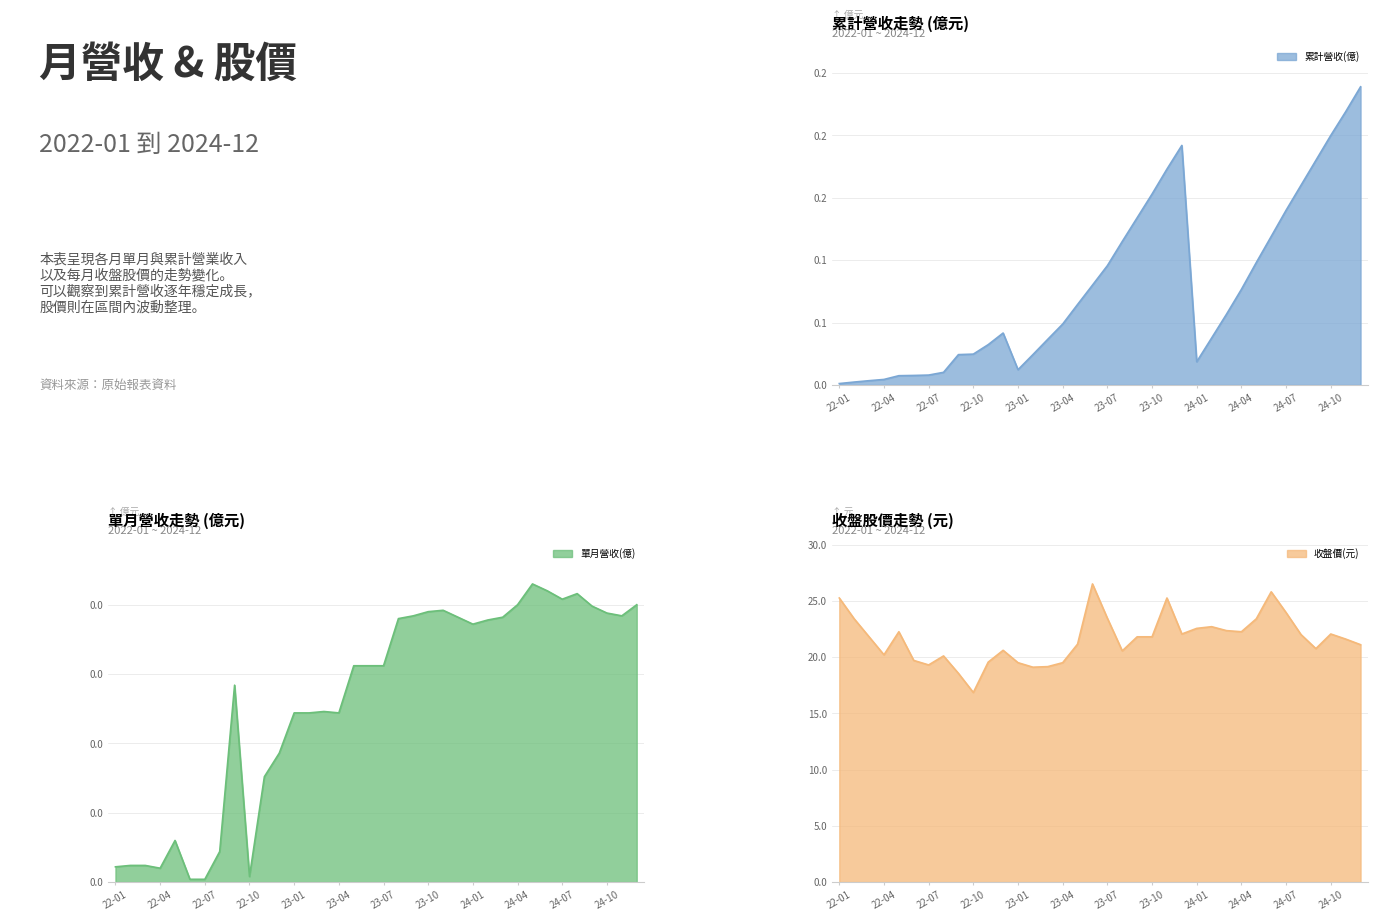

In 累計營收(億), how many points are lower than both neighbors (excluding endpoints)?

2